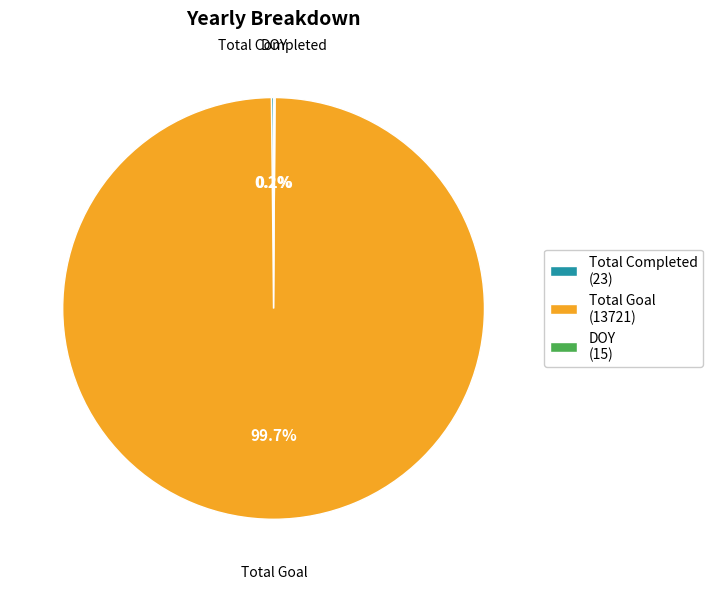

Is there a majority slice in this chart?

Yes